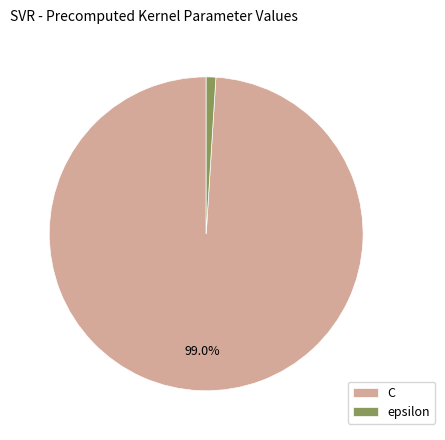

The epsilon slice represents 1% of the pie. True or false?

True